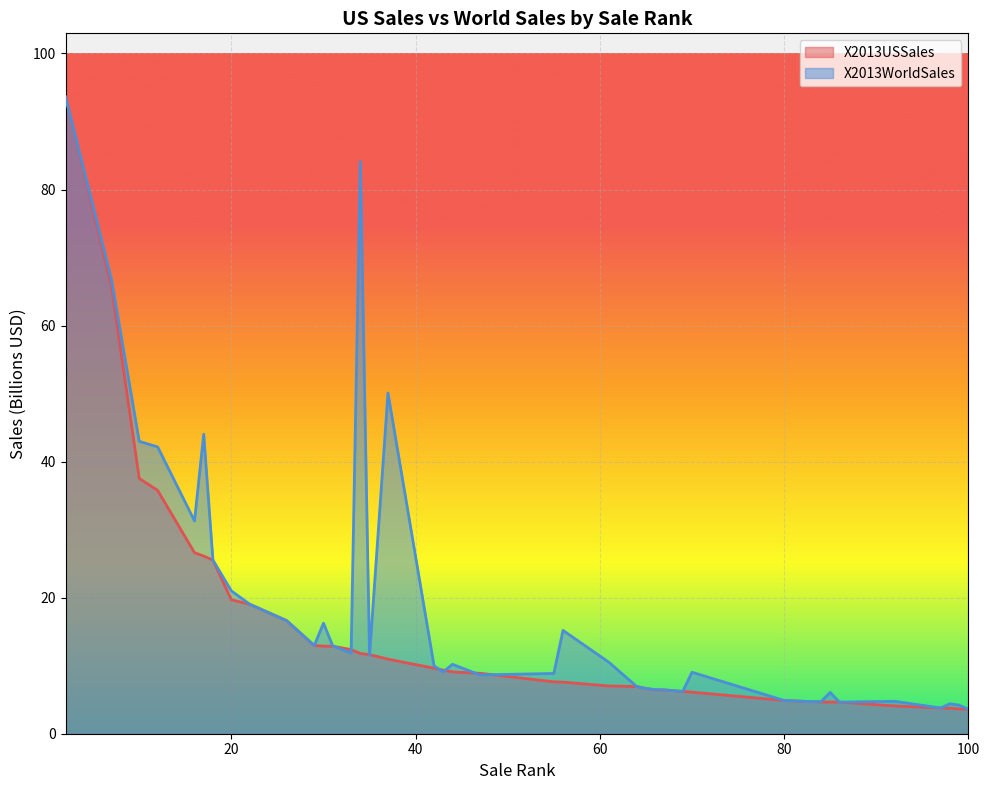

What is the sum of all X2013USSales values?

592.0